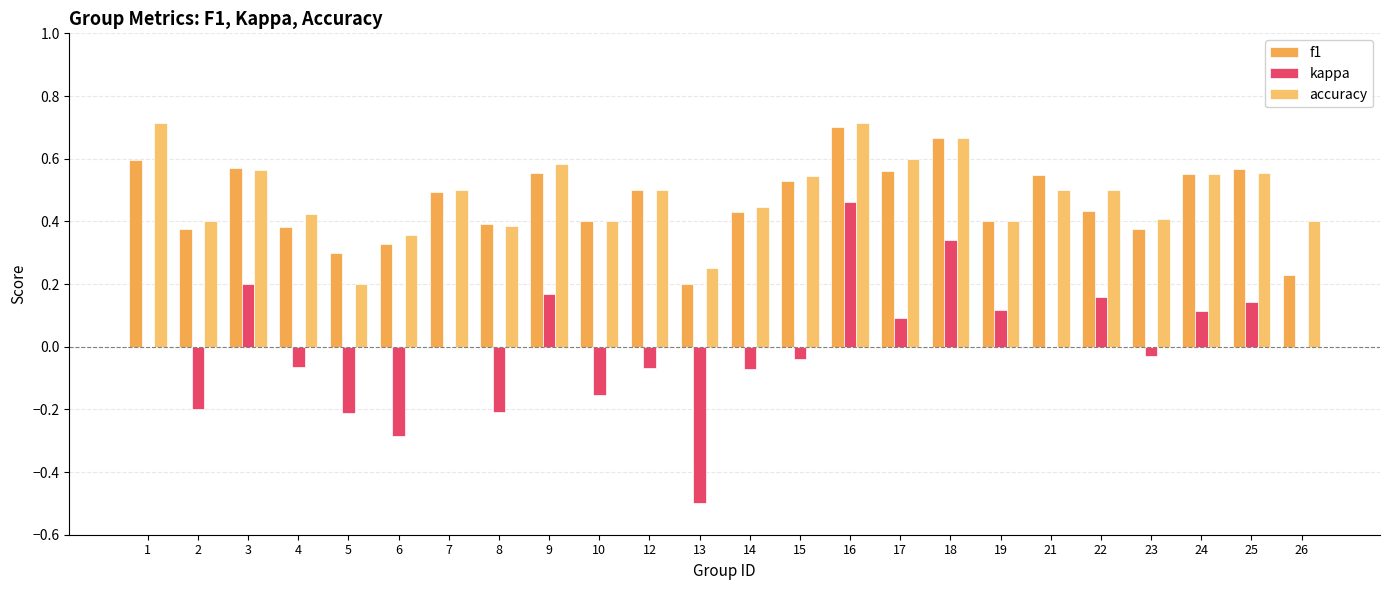

What is the minimum value for f1?

0.2